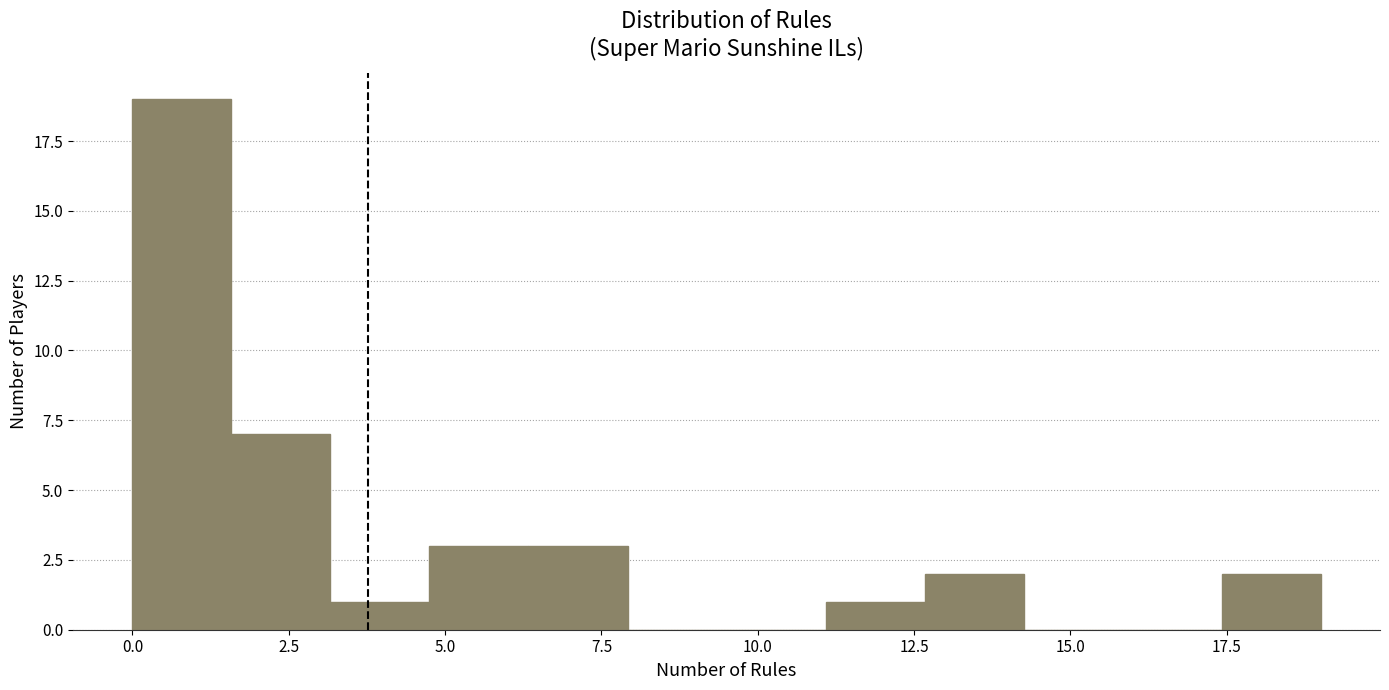

Around what value on the x-axis is the tallest bar? Give the approximate position of its centre, as read against the axis.

1.0